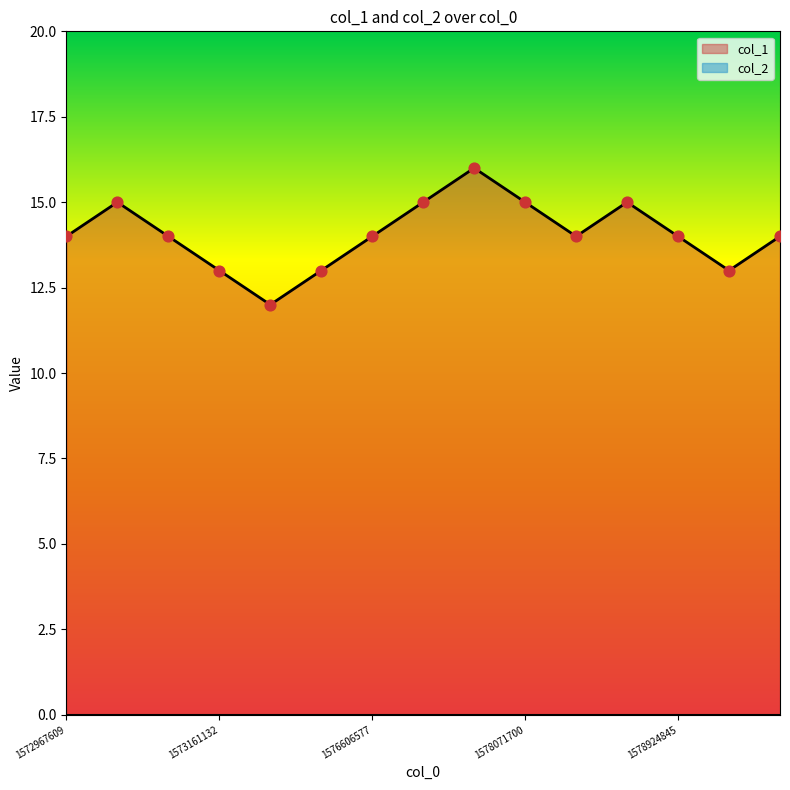

Which has a higher value, 1578960910 or 1578593700?

1578593700